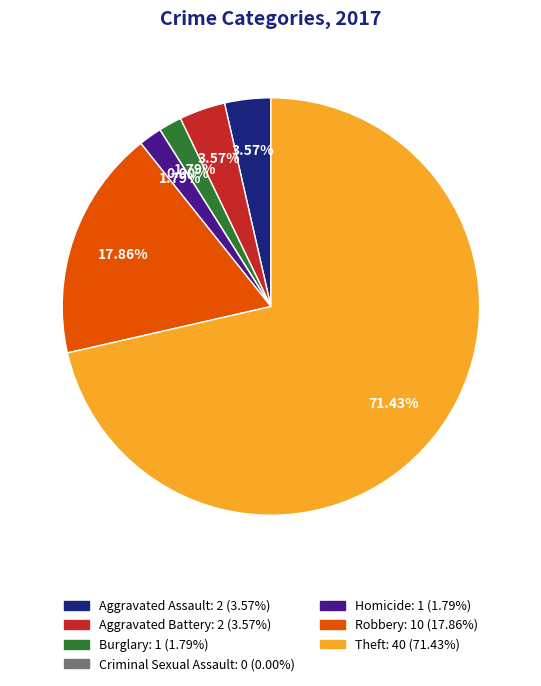

To the nearest percent, what is the combined percentage of Aggravated Assault and Robbery?

21%